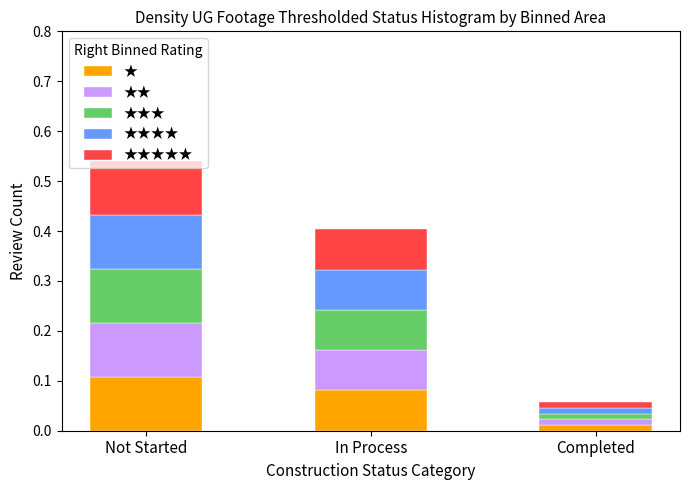

At which category is the sum across all series the highest?

Not Started